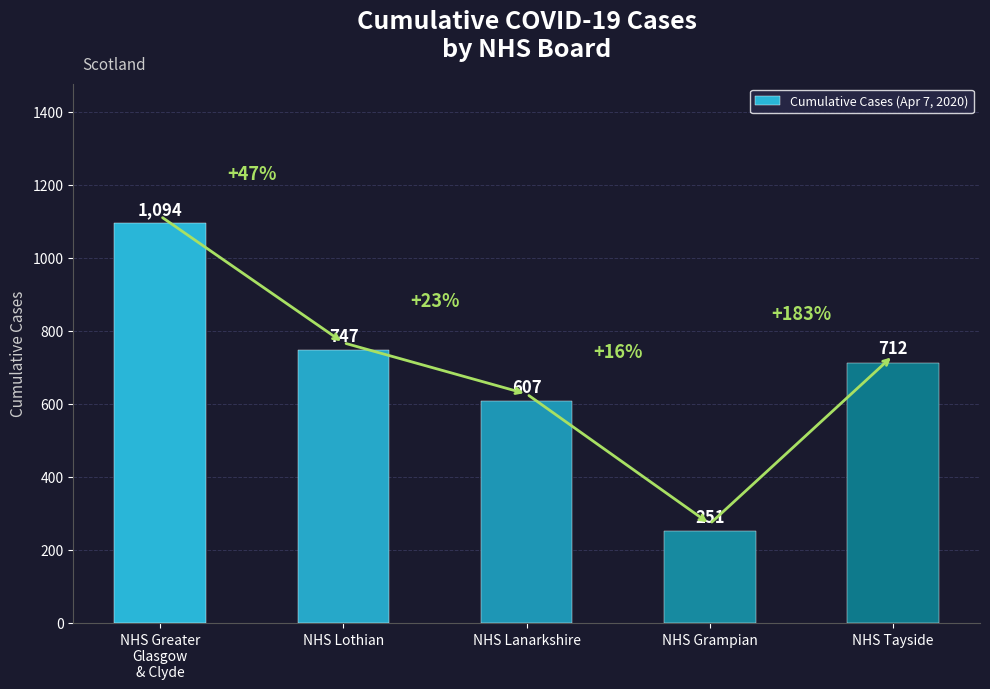

Is it true that the value at NHS Tayside is 712?

True